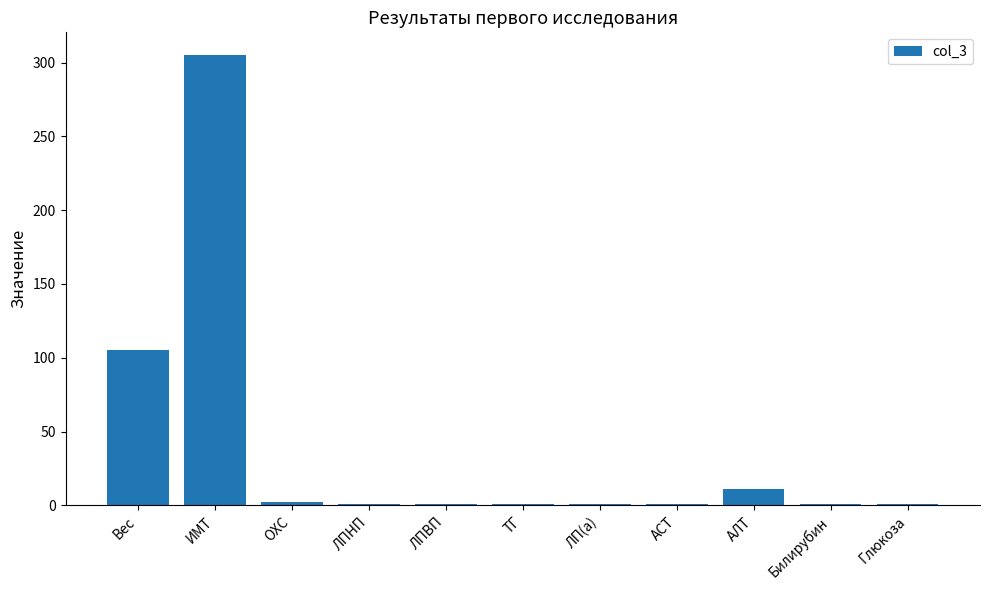

What is the greatest value displayed?

305.2